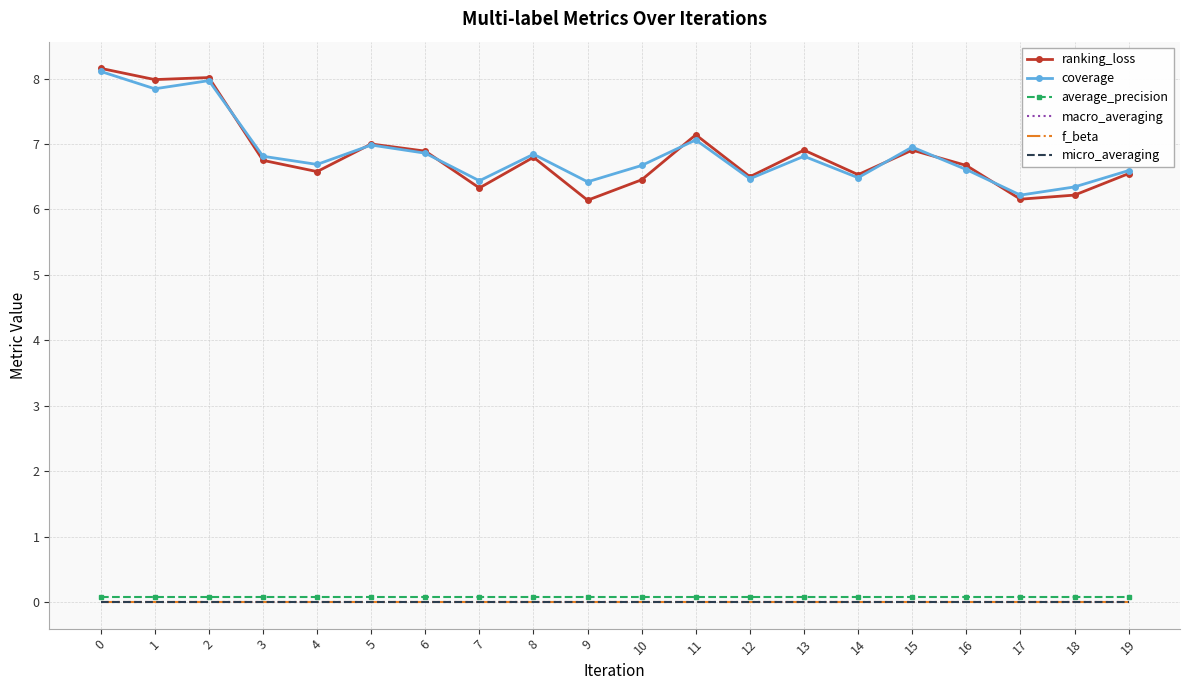

What is the lowest value of the ranking_loss series?

6.1